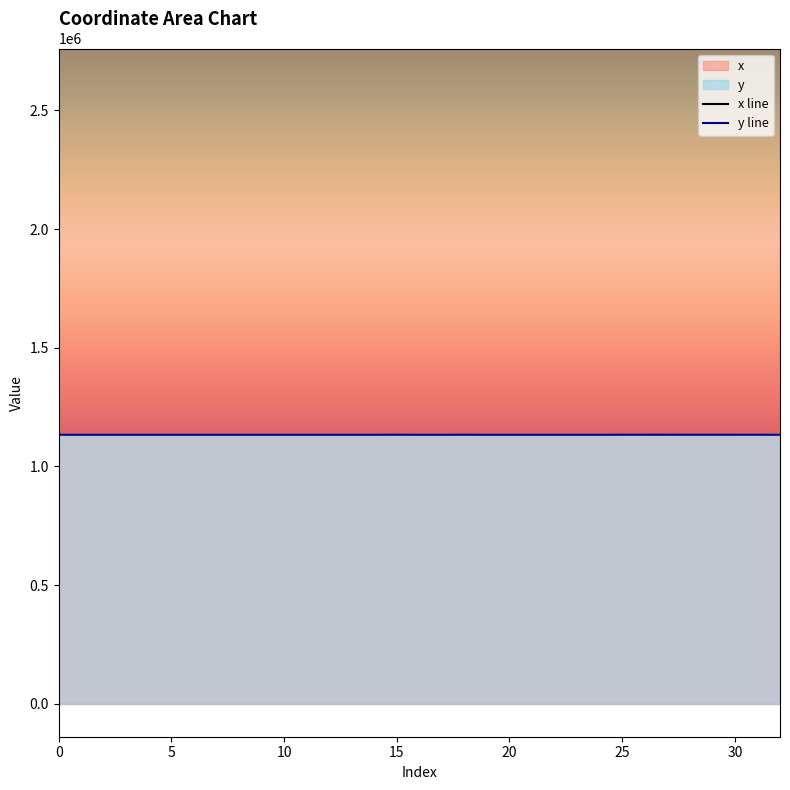

True or false: x line and y line cross at least once.

False